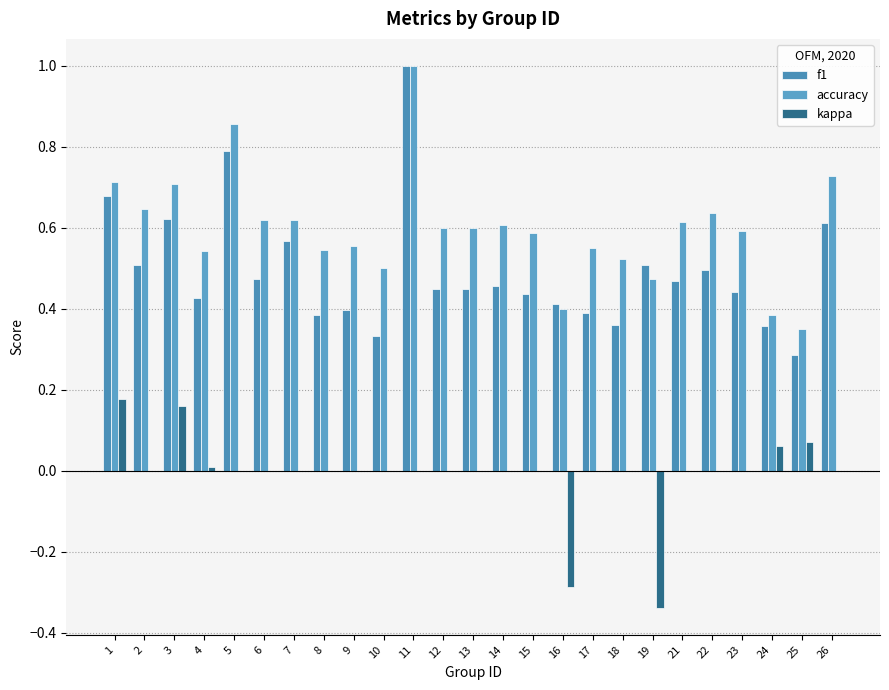

At which category is the sum across all series the highest?

11